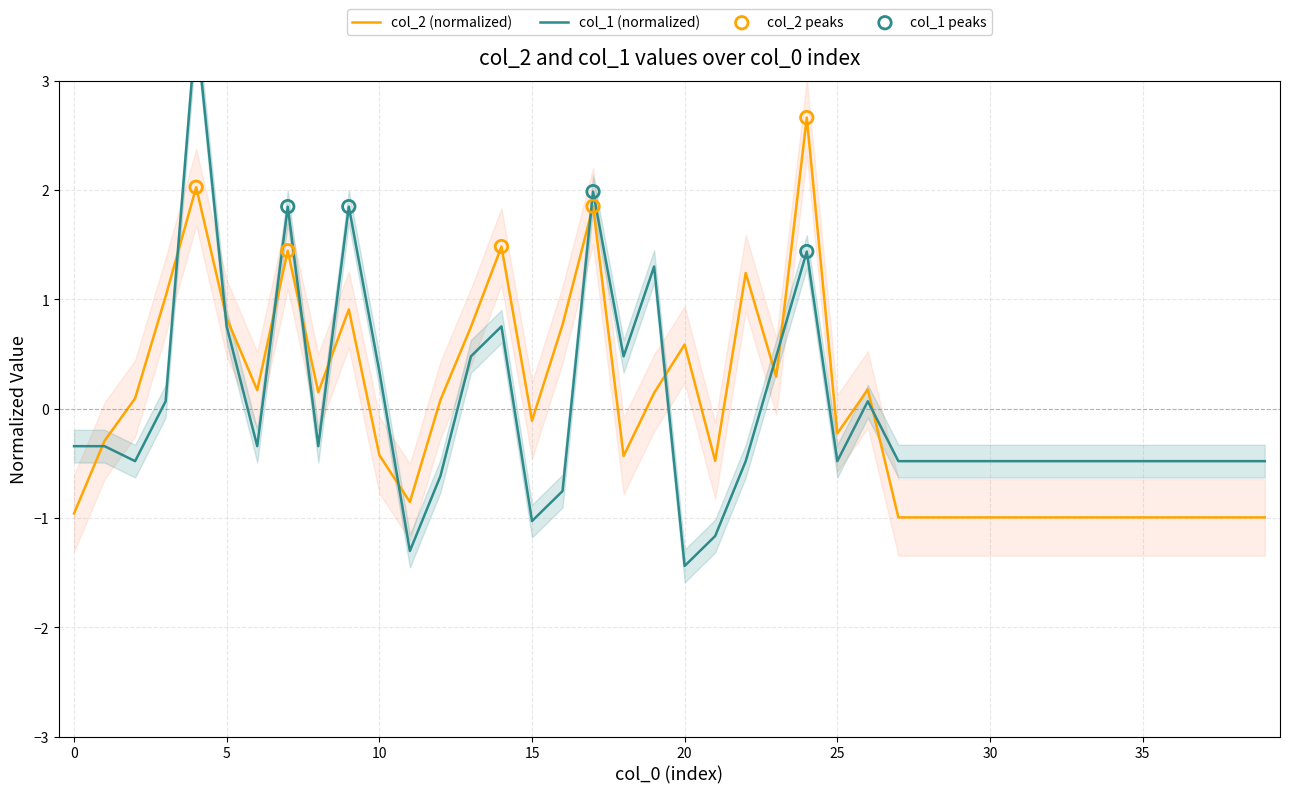

Which series has the largest Y range (max minus min)?

col_1